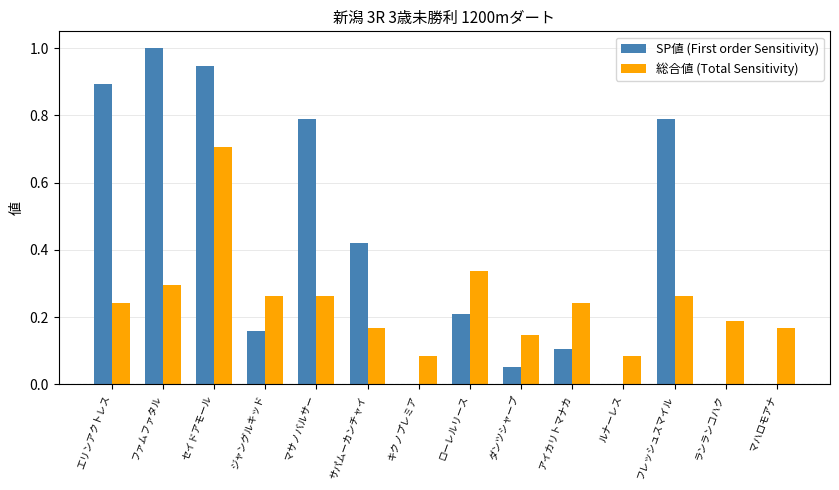

Which series has the largest total across all categories?

SP値 (First order Sensitivity)